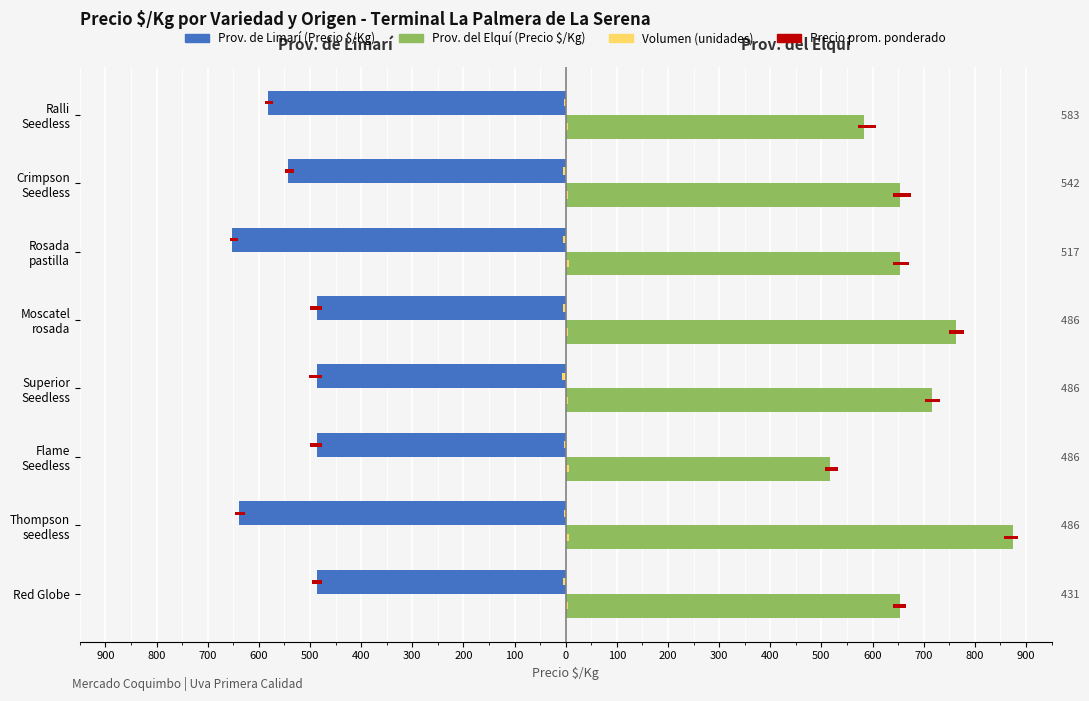

The Volumen Limarí (scaled) series shows -4.9 at Superior Seedless. True or false?

False